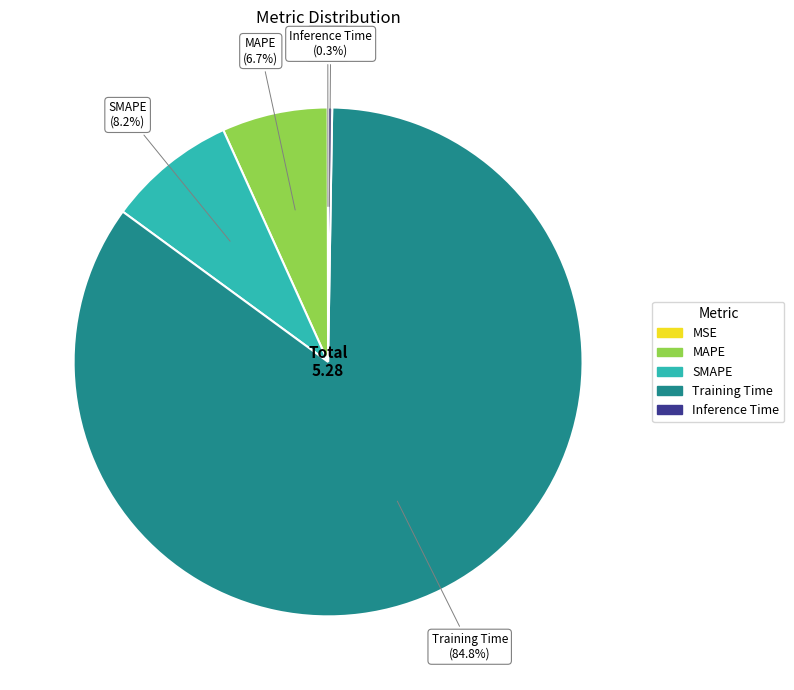

Which has a higher value, Training Time or MAPE?

Training Time